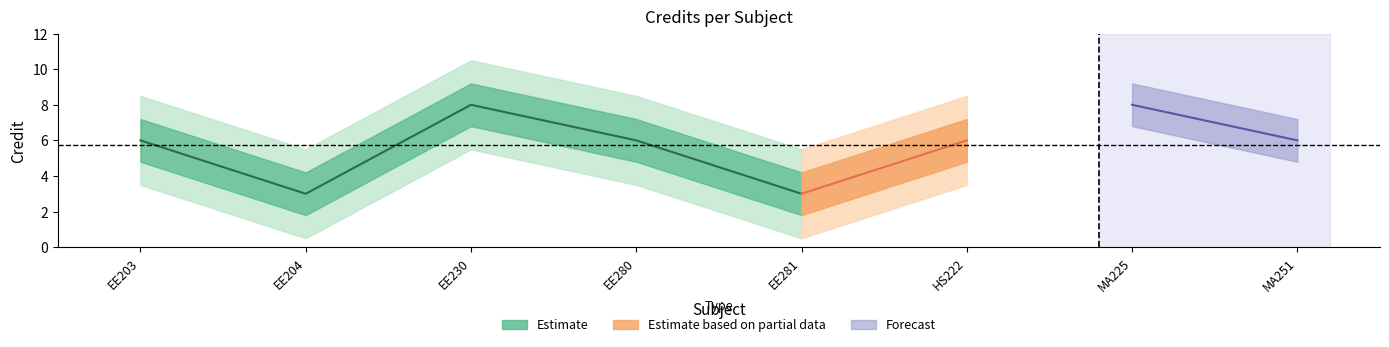

True or false: the data shows 2 at 5.

False